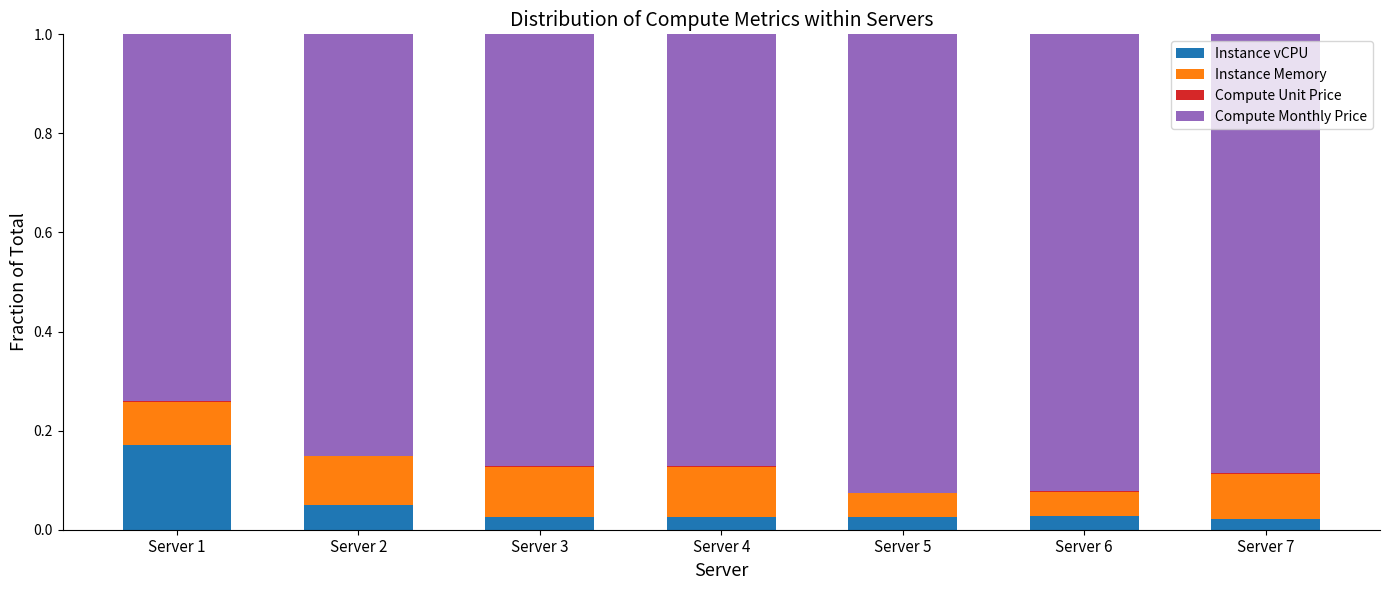

The Instance vCPU series shows 0.0 at Server 2. True or false?

True